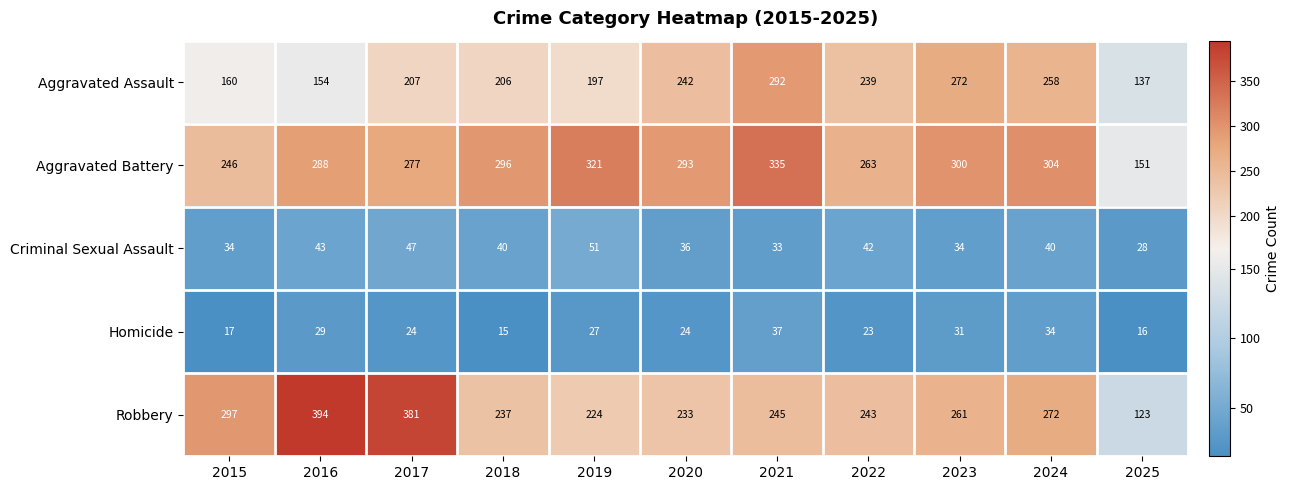

The Homicide series shows 33 at 2017. True or false?

False